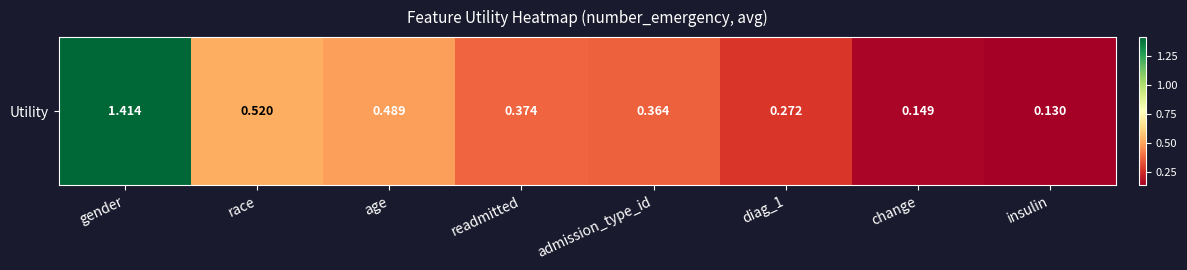

What is the maximum value shown in the chart?

1.4